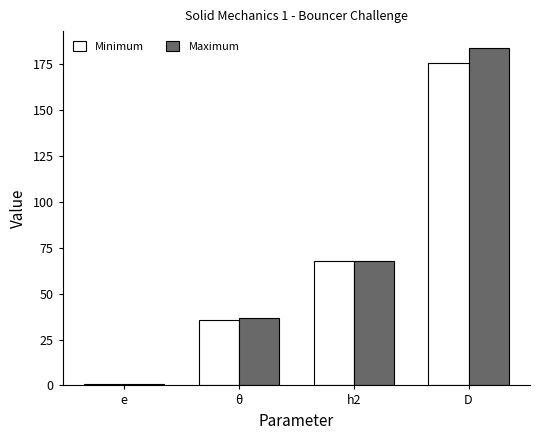

Rank the series by their maximum value, from highest to lowest.

Maximum, Minimum